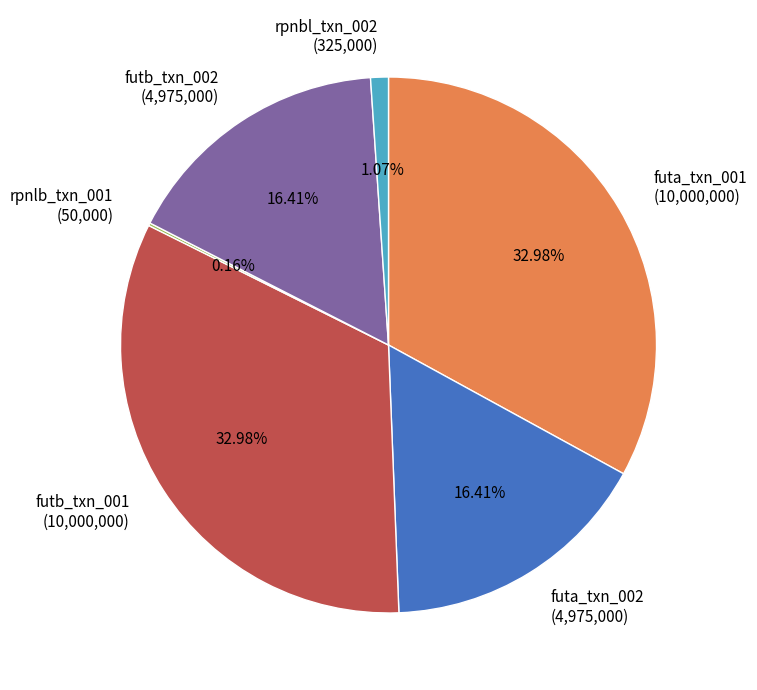

To the nearest percent, what percentage of the pie is futb_txn_002?

16%